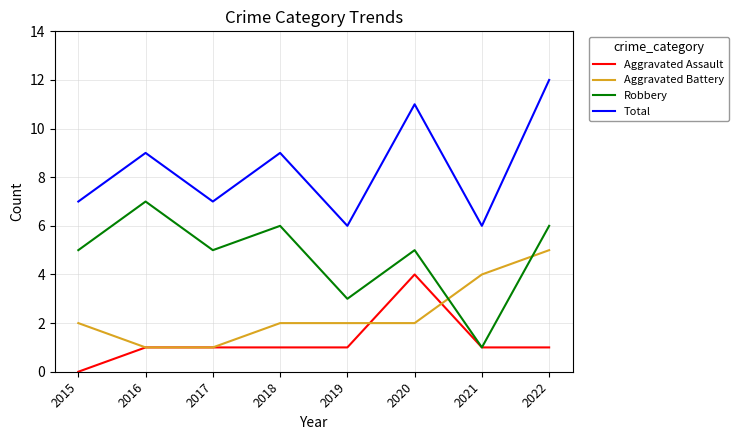

What is the spread (max minus min) of values at 2017?

6